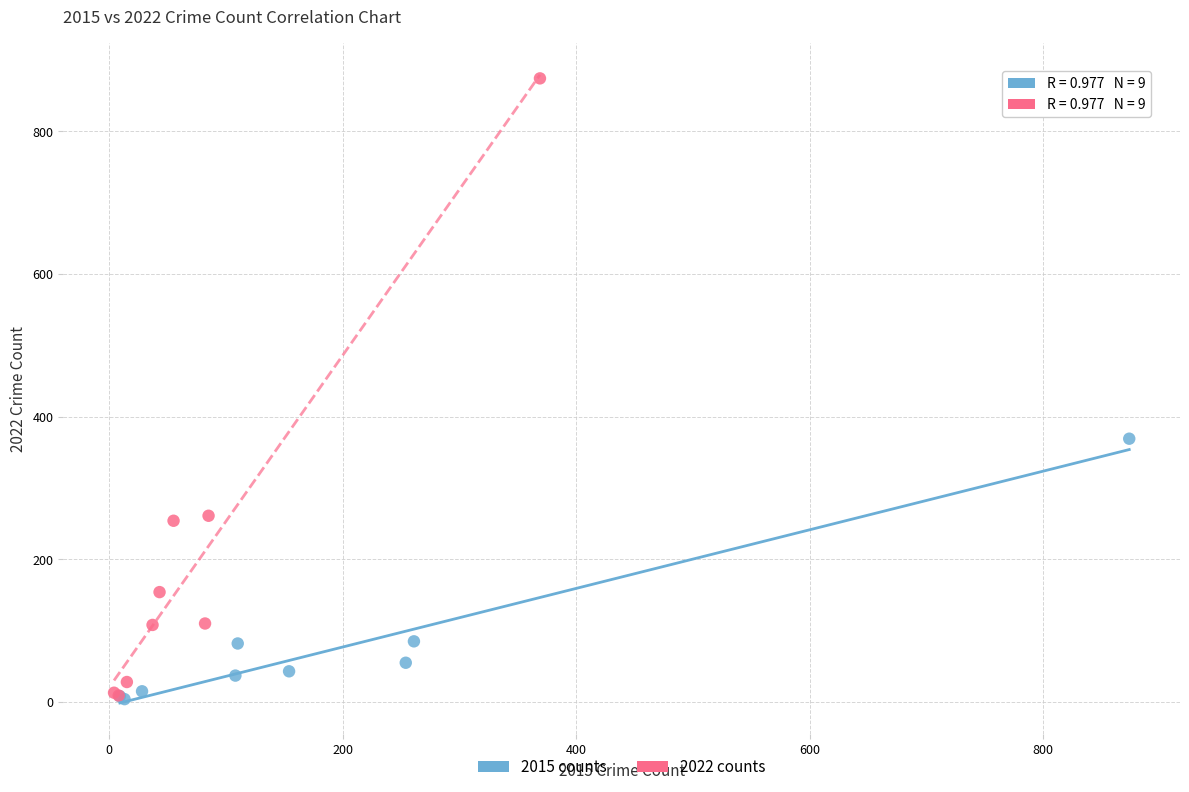

Which series has the widest spread of Y values?

2022 counts